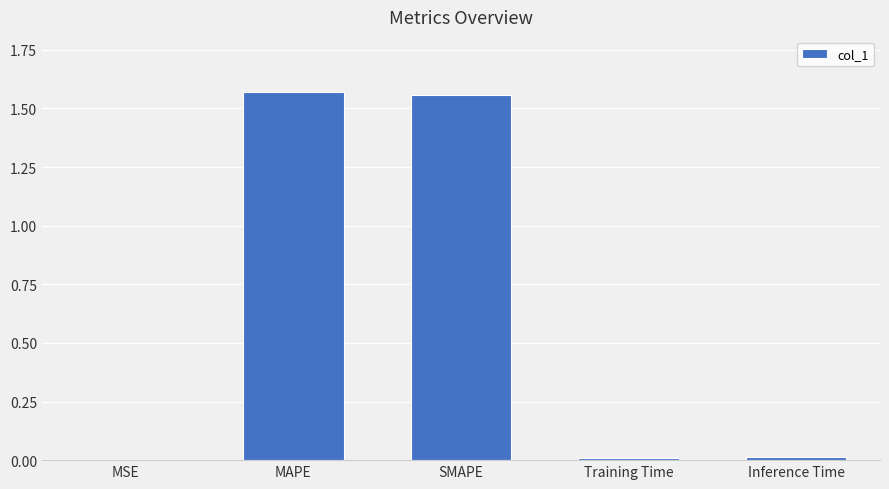

The value at Training Time is 0.0. True or false?

True